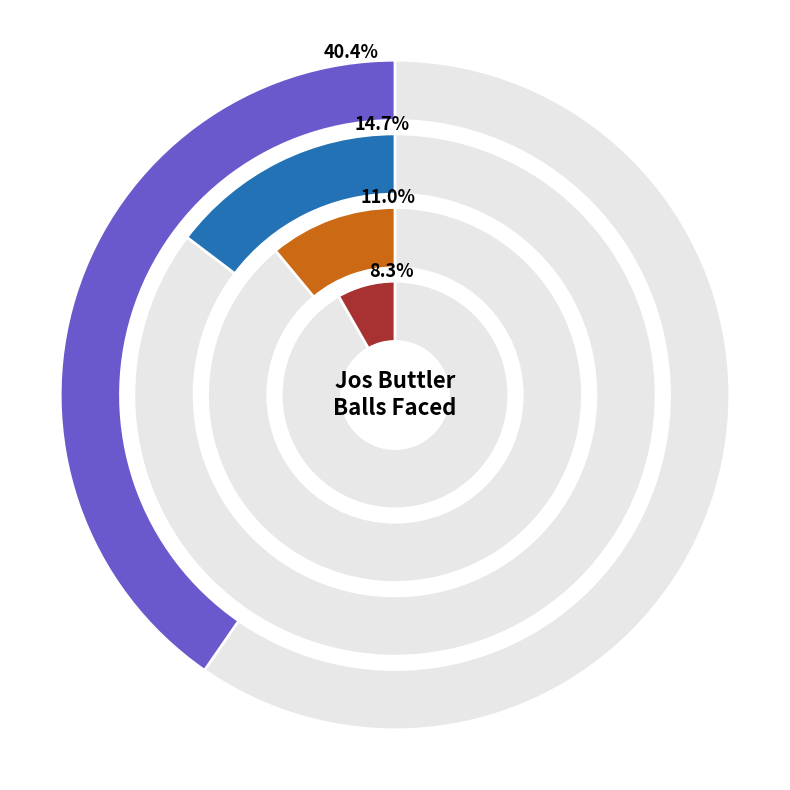

What is the smallest slice in the pie chart?

Kings XI Punjab